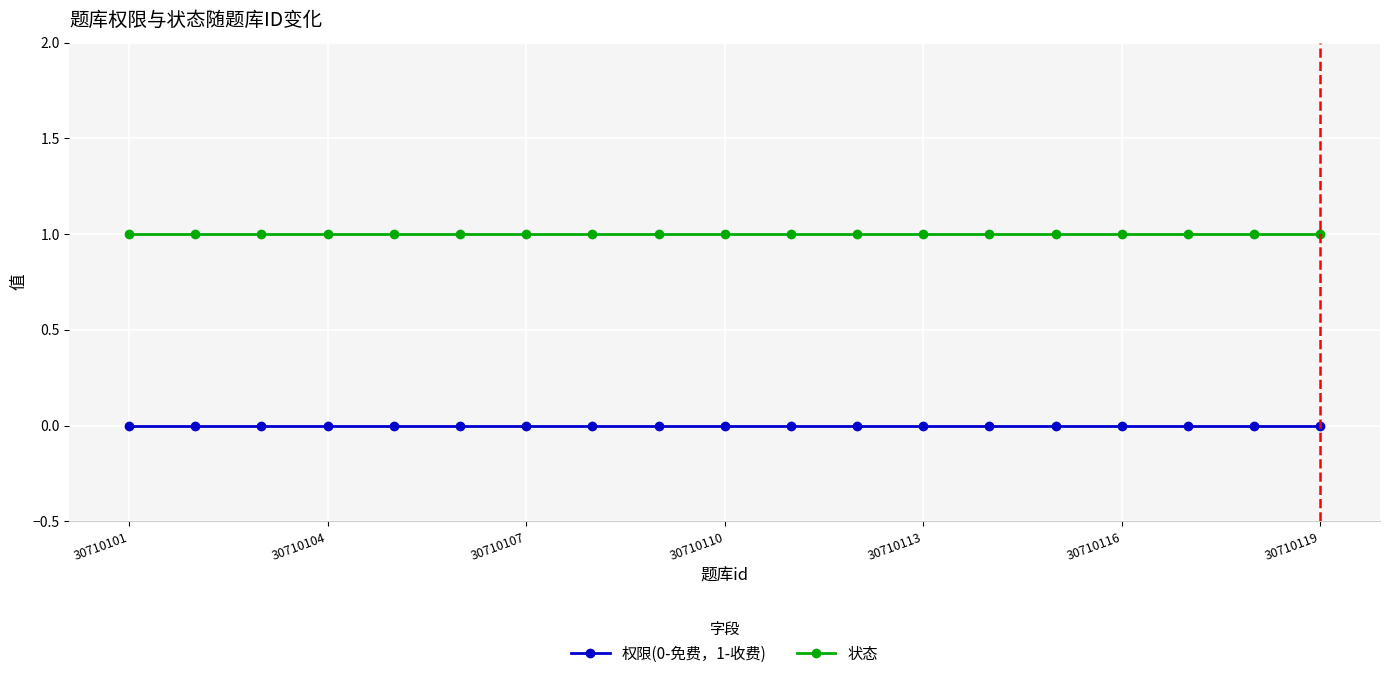

List the series in order of their overall mean, lowest first.

权限(0-免费，1-收费), 状态